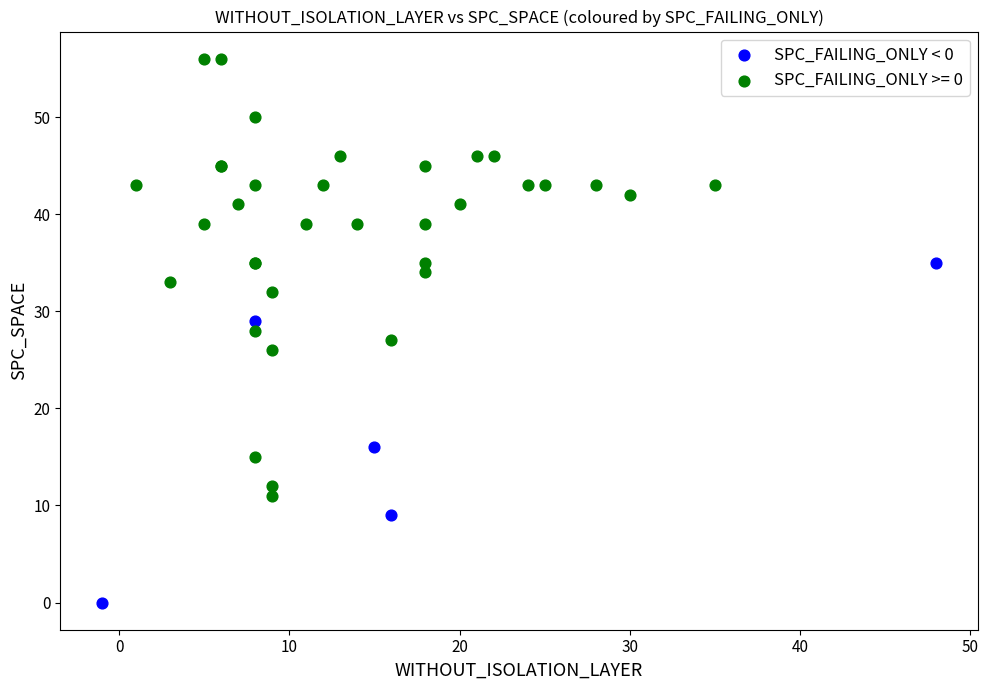

Which series reaches the minimum Y coordinate?

SPC_FAILING_ONLY < 0